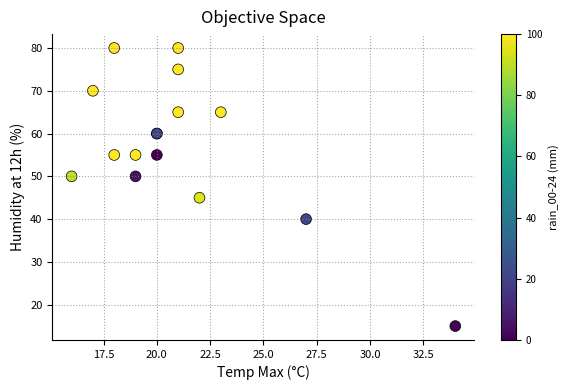

What Y value in the scatter plot is closest to 47?

45